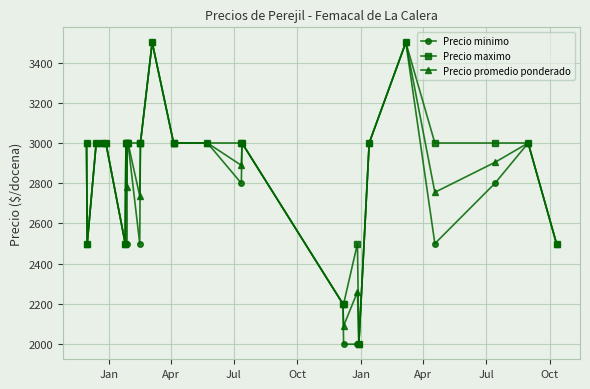

What is the value of the Precio maximo point at the 20th from the left?

2200